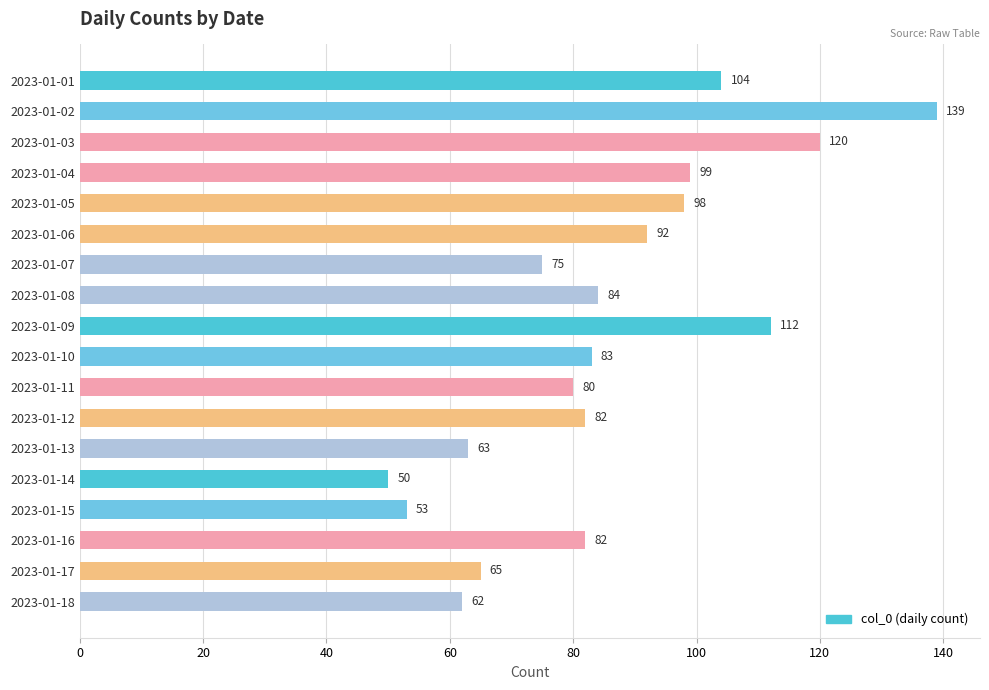

Where is the data nearest to the value 94?

2023-01-06